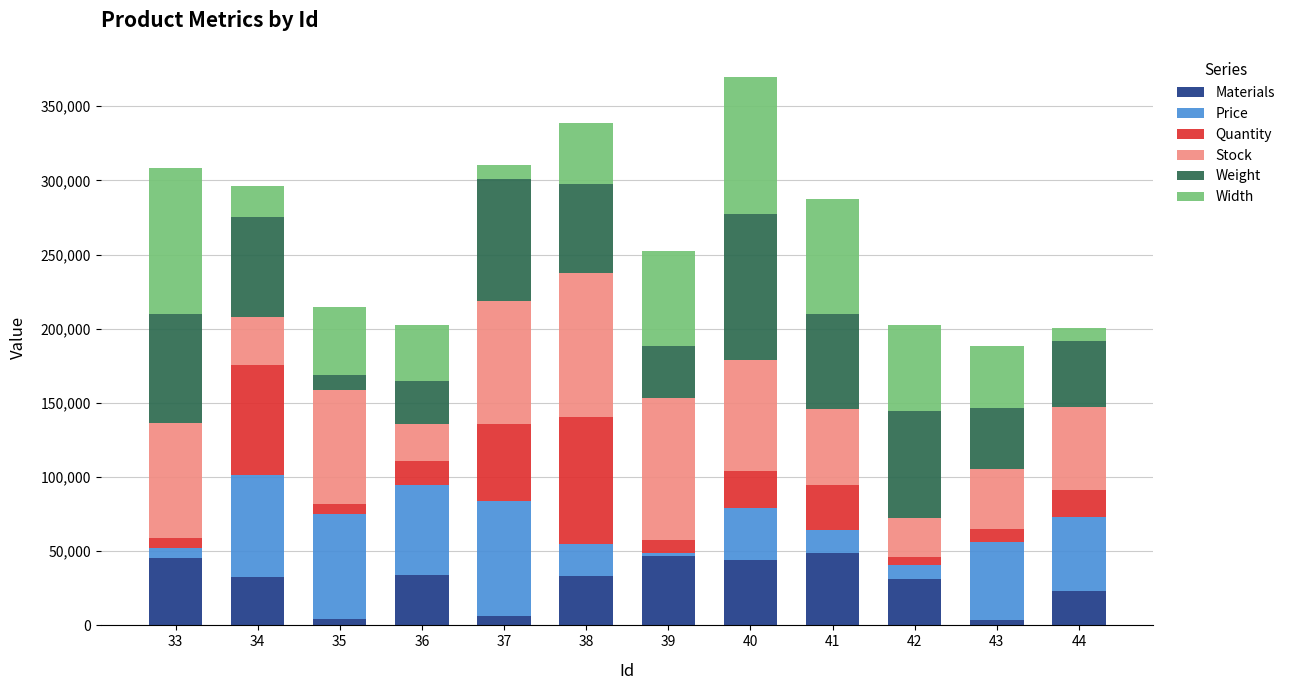

What is the difference between the maximum and minimum values in the Materials series?

45500.0